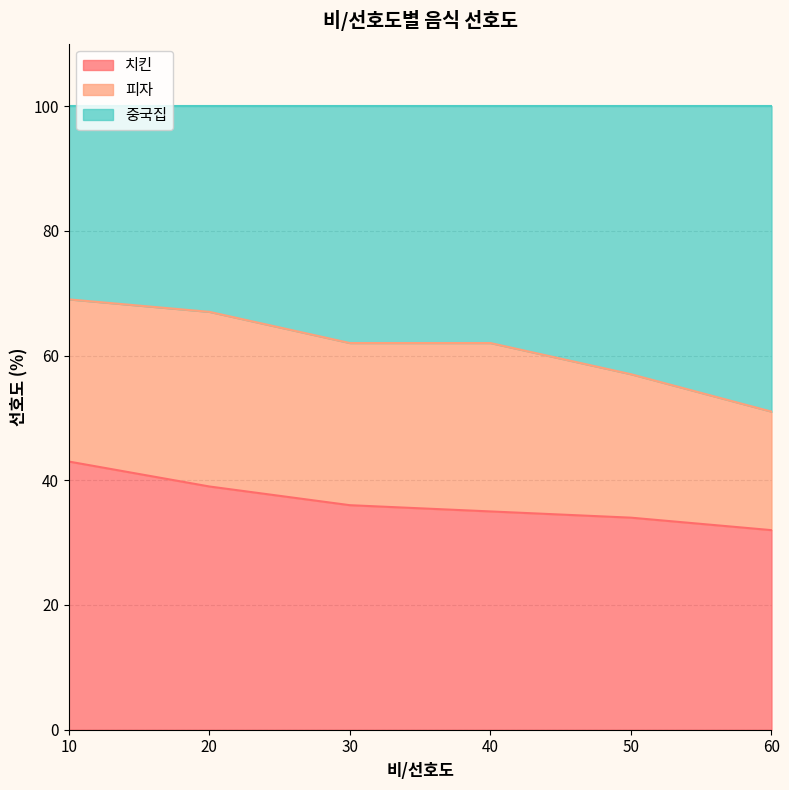

Is it true that 치킨 equals 39 at 20?

True